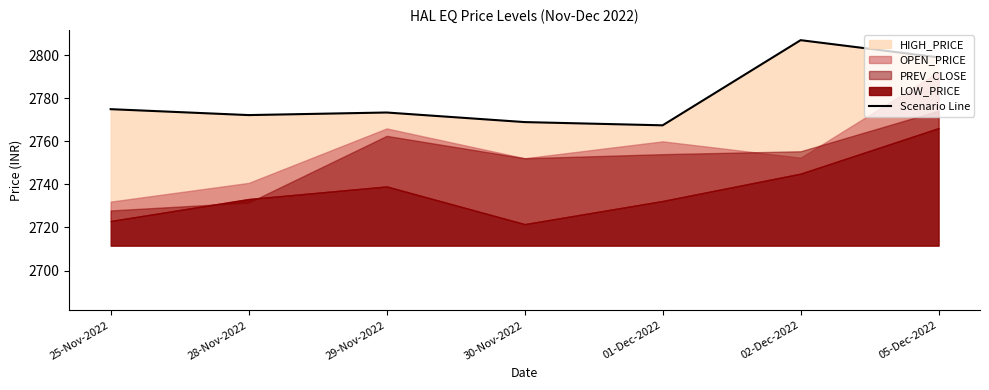

Is it true that the value at 28-Nov-2022 is 4860.9?

False